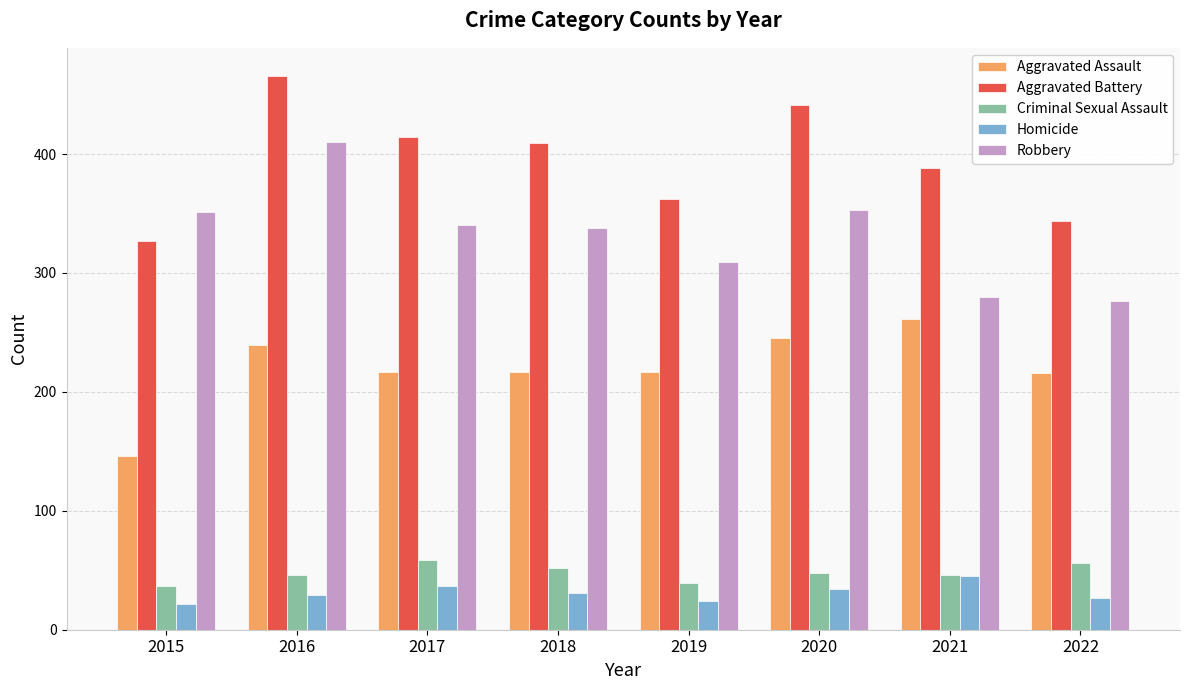

Rank the series at 2022 from highest to lowest value.

Aggravated Battery, Robbery, Aggravated Assault, Criminal Sexual Assault, Homicide